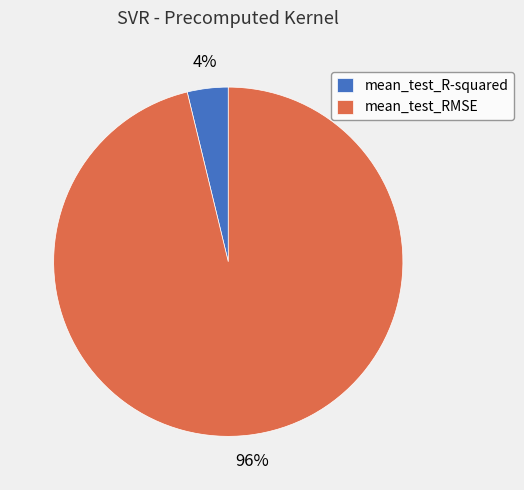

Rank the categories by value from lowest to highest.

mean_test_R-squared, mean_test_RMSE